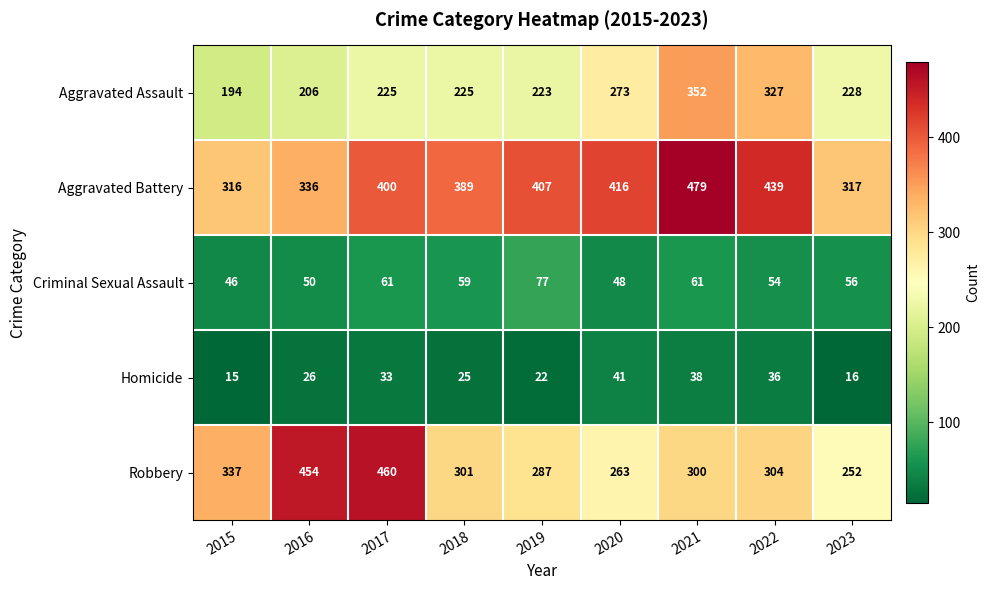

How many distinct data groups are displayed?

5